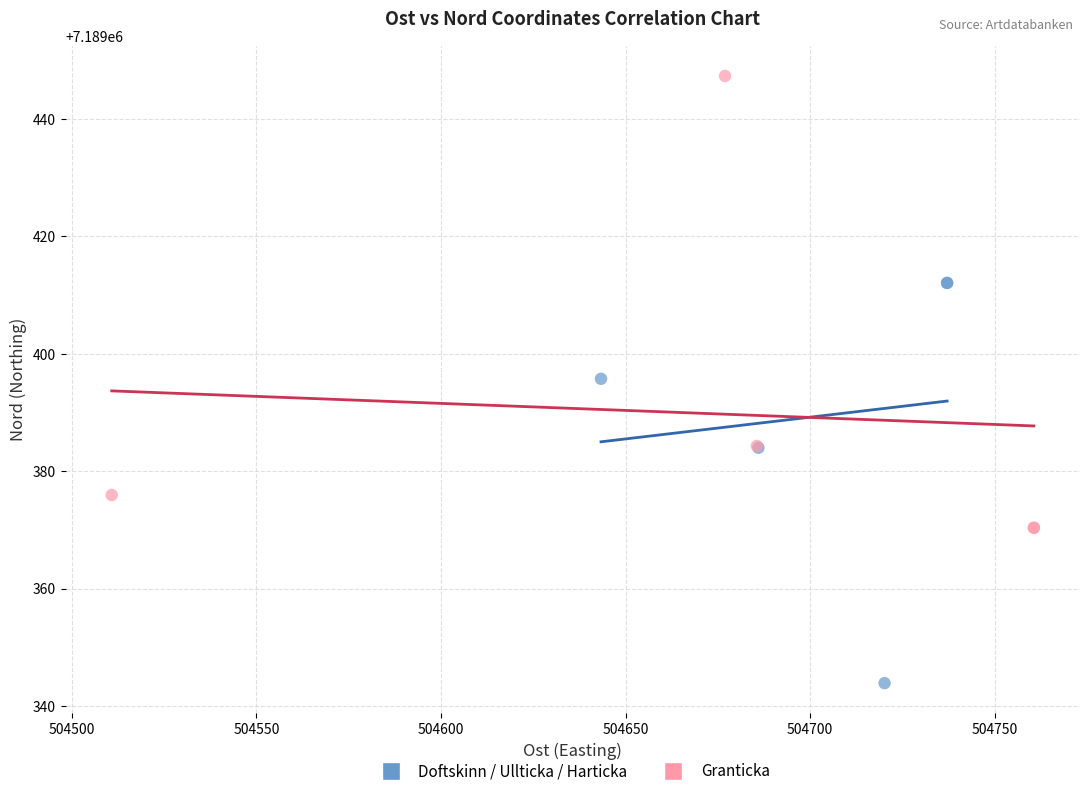

Which series reaches the minimum Y coordinate?

Doftskinn / Ullticka / Harticka